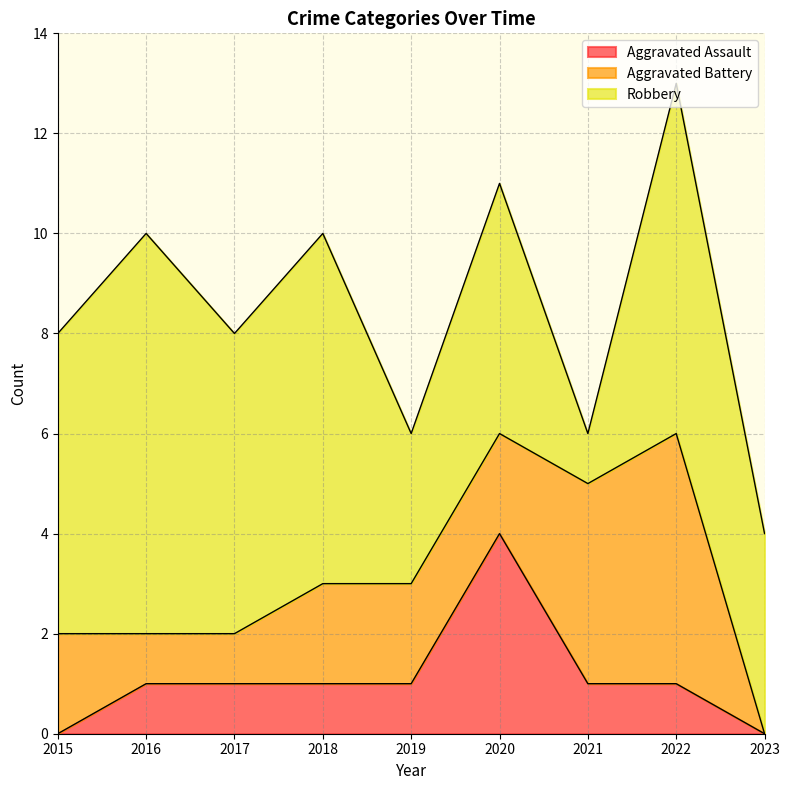

What is the difference between the highest and lowest values at 2021?

3